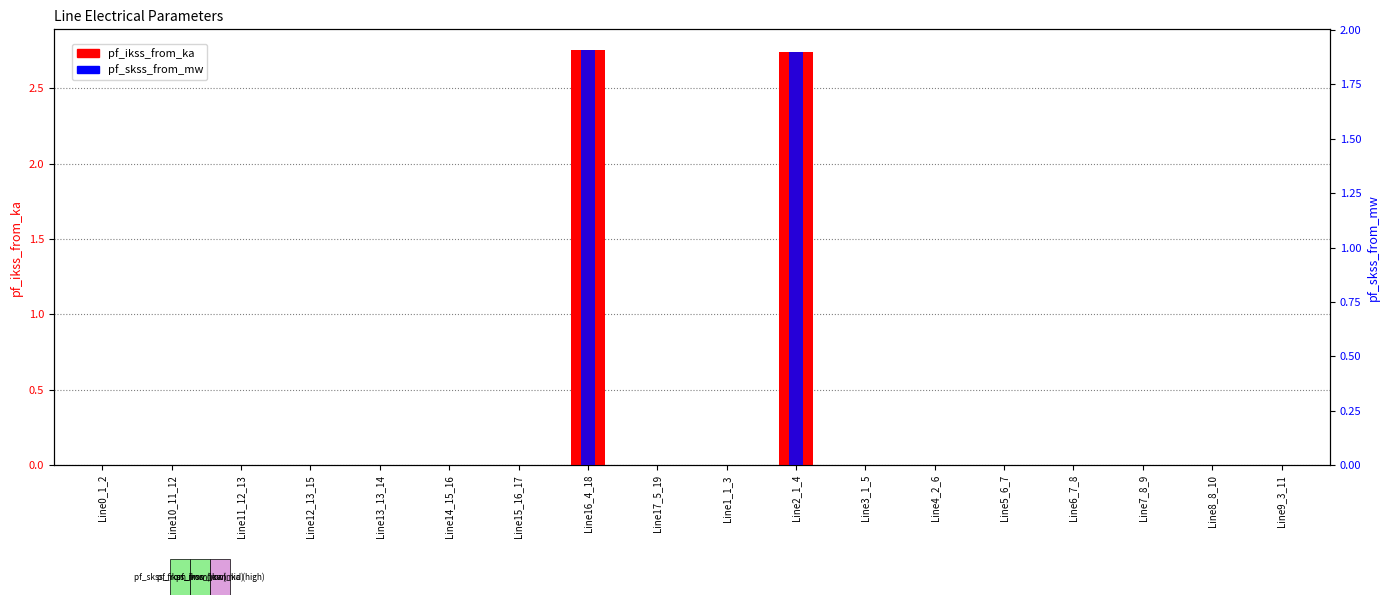

Which series has the largest total across all categories?

pf_ikss_from_ka